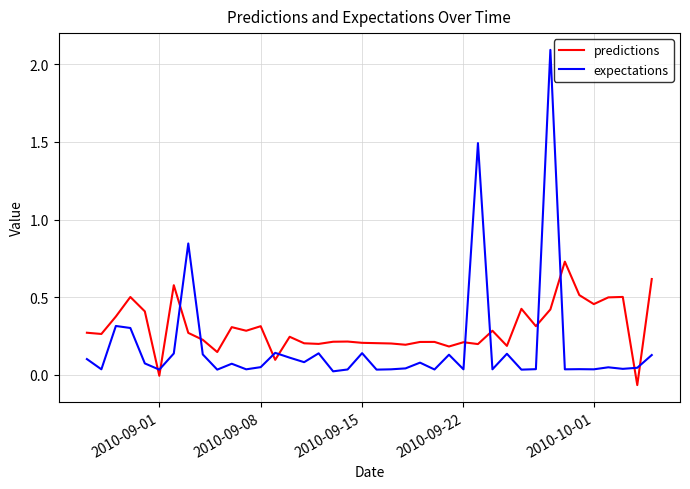

What is the difference between the maximum and minimum values in the expectations series?

2.1